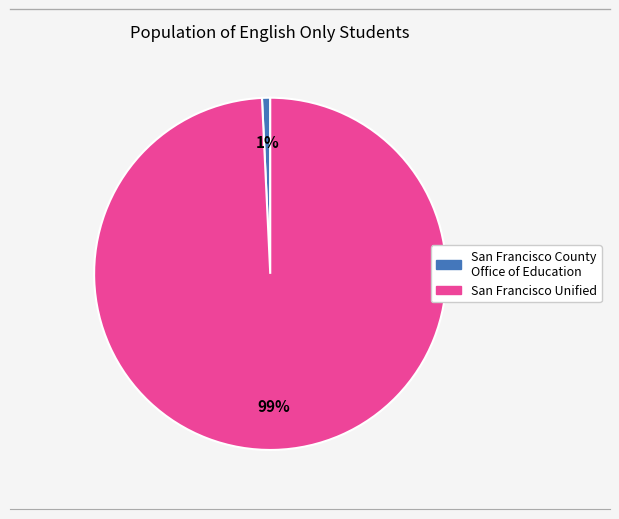

Which has a higher value, San Francisco Unified or San Francisco County Office of Education?

San Francisco Unified